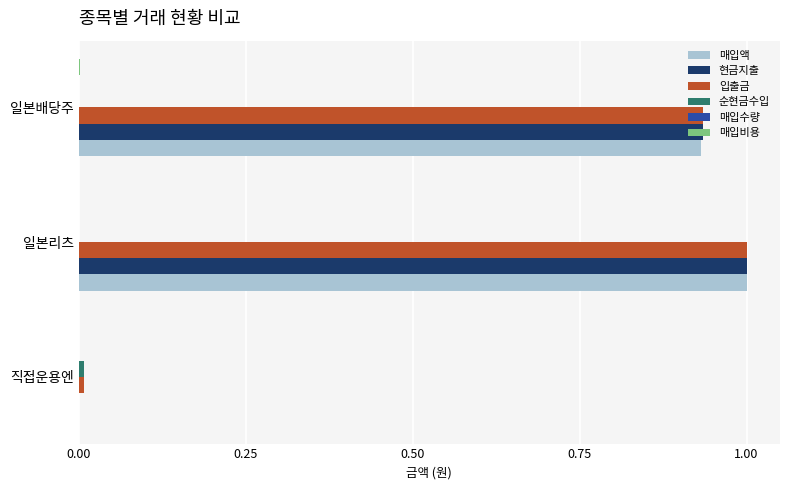

Is it true that 입출금 equals 1.0 at 일본리츠?

True